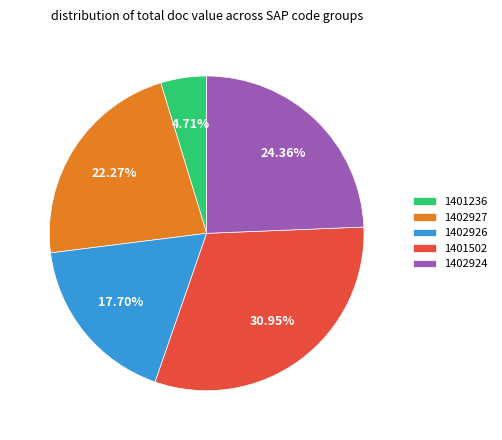

Is 1401502 the majority of the pie?

No